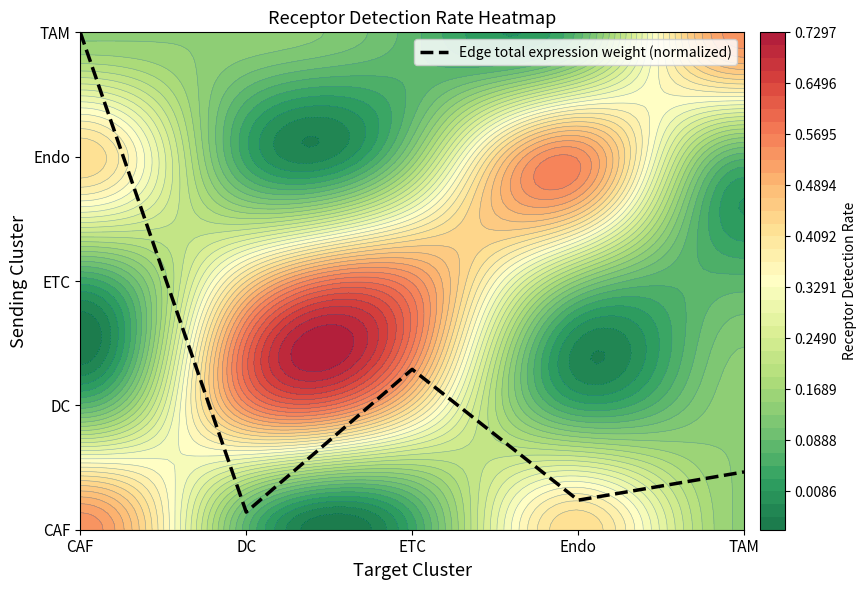

Reading left to right, transcribe all the data shown in this chart.

4.0	0.1	1.3	0.2	0.5